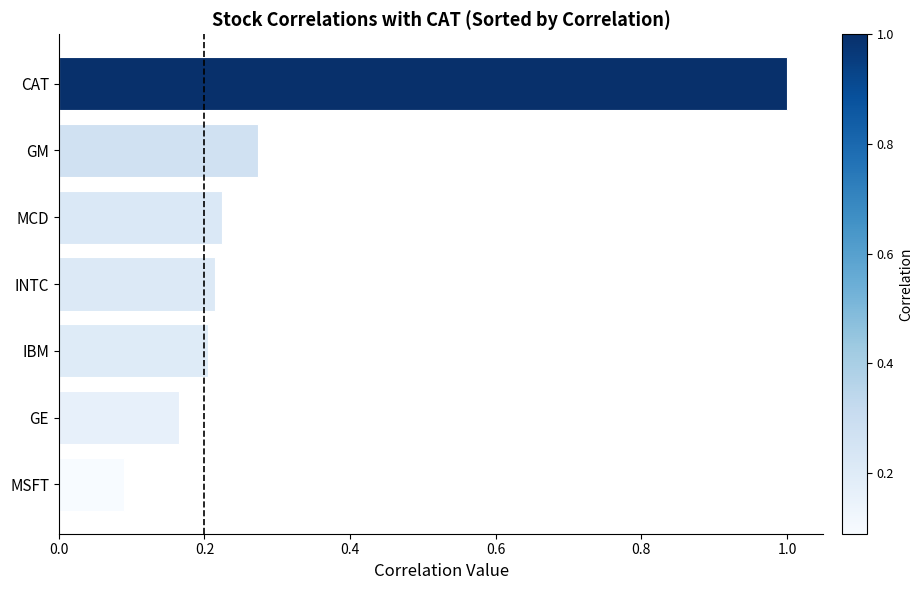

List the labels in order of value, largest first.

CAT, GM, MCD, INTC, IBM, GE, MSFT